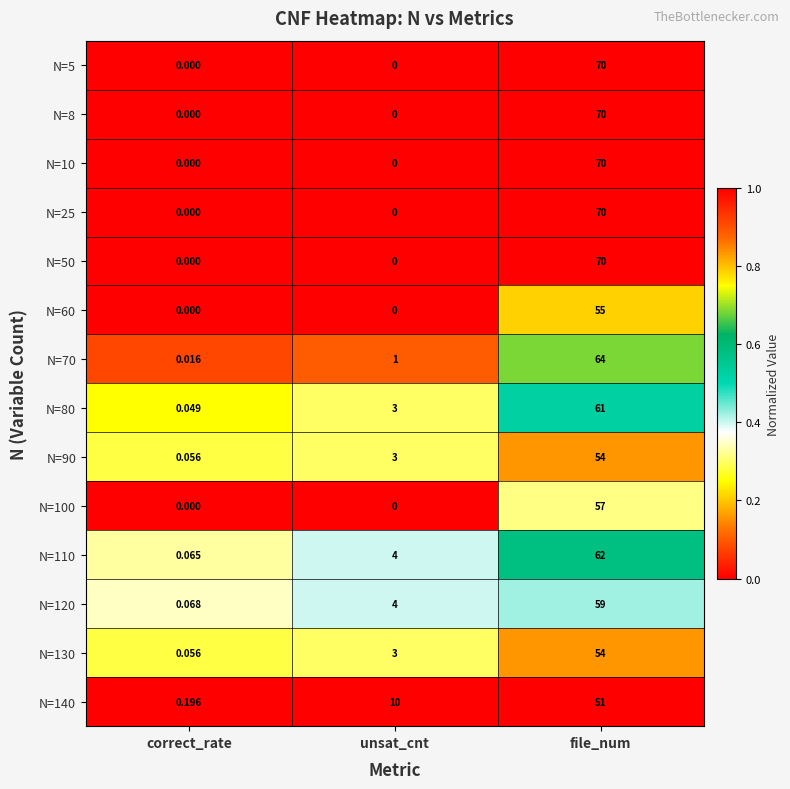

What is the spread (max minus min) of values at file_num?

19.0